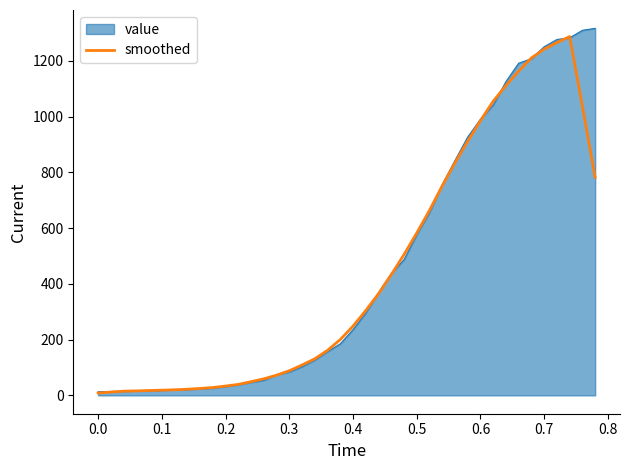

What is the maximum value shown in the chart?

1317.0